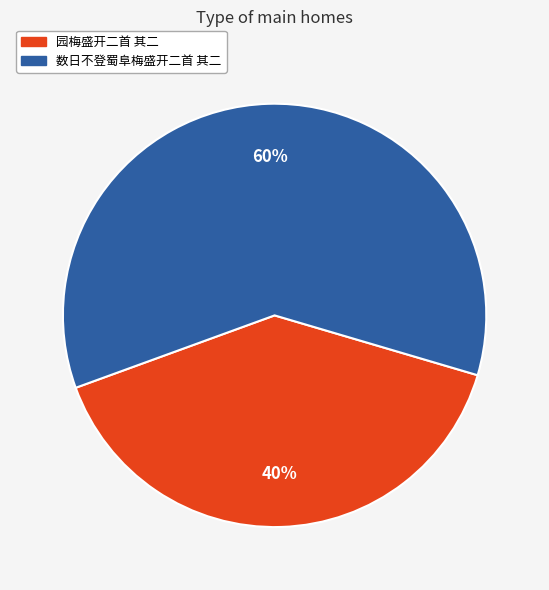

Rank the categories by value from lowest to highest.

园梅盛开二首 其二, 数日不登蜀阜梅盛开二首 其二